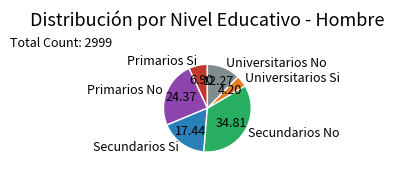

Rank the categories by value from lowest to highest.

Universitarios Si, Primarios Si, Universitarios No, Secundarios Si, Primarios No, Secundarios No